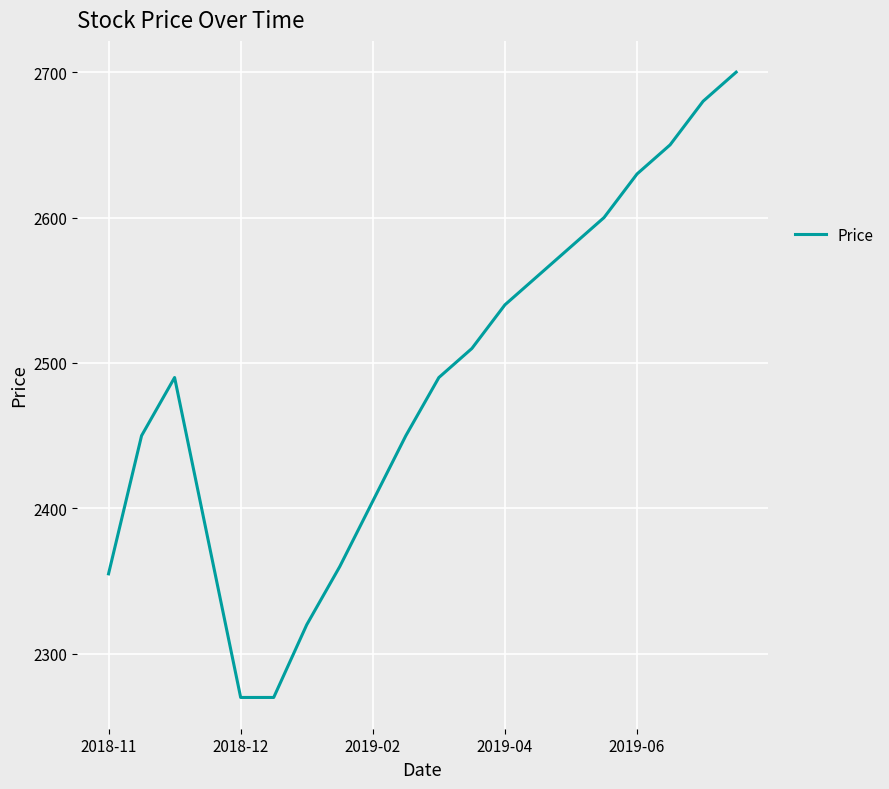

What is the maximum value shown in the chart?

2700